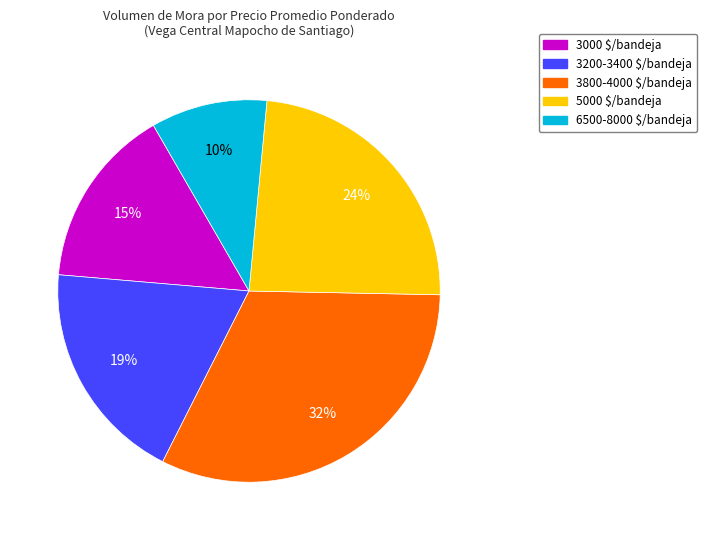

To the nearest percent, what is the average slice percentage?

20%